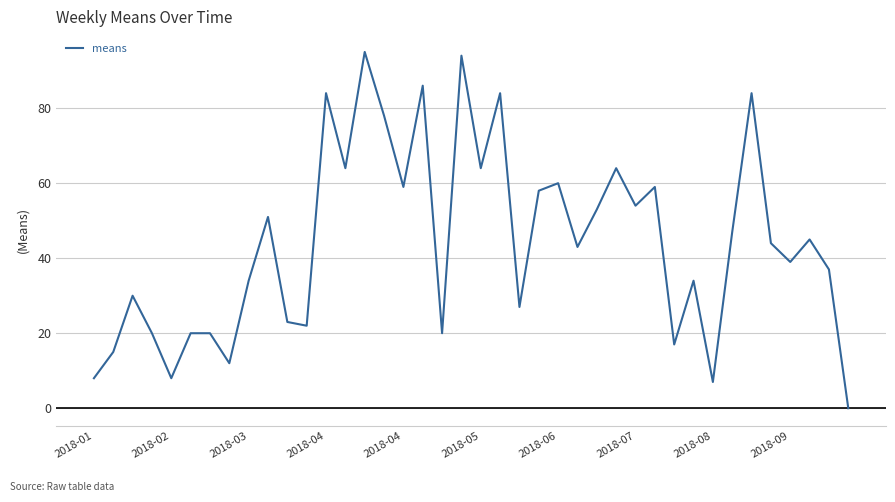

What is the maximum value shown in the chart?

95